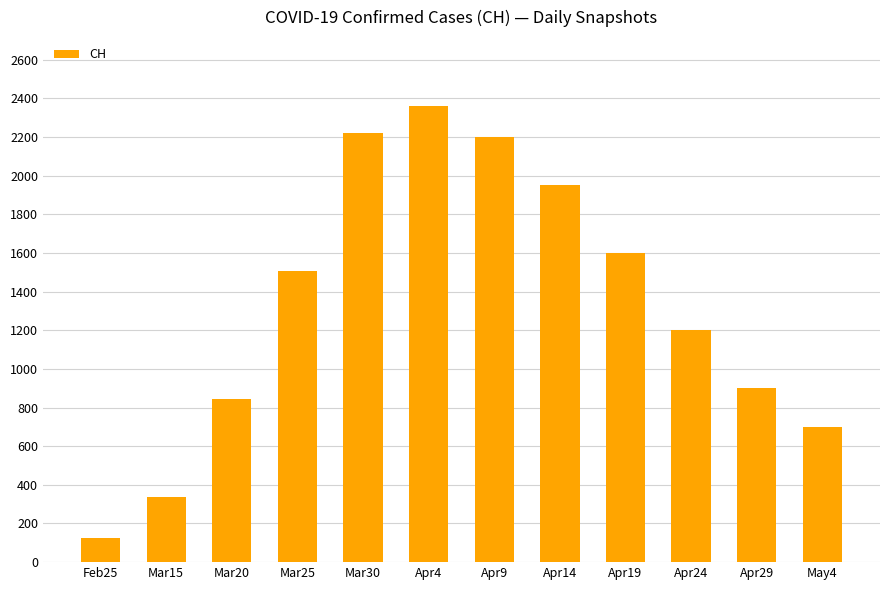

Rank the categories by value from highest to lowest.

Apr4, Mar30, Apr9, Apr14, Apr19, Mar25, Apr24, Apr29, Mar20, May4, Mar15, Feb25